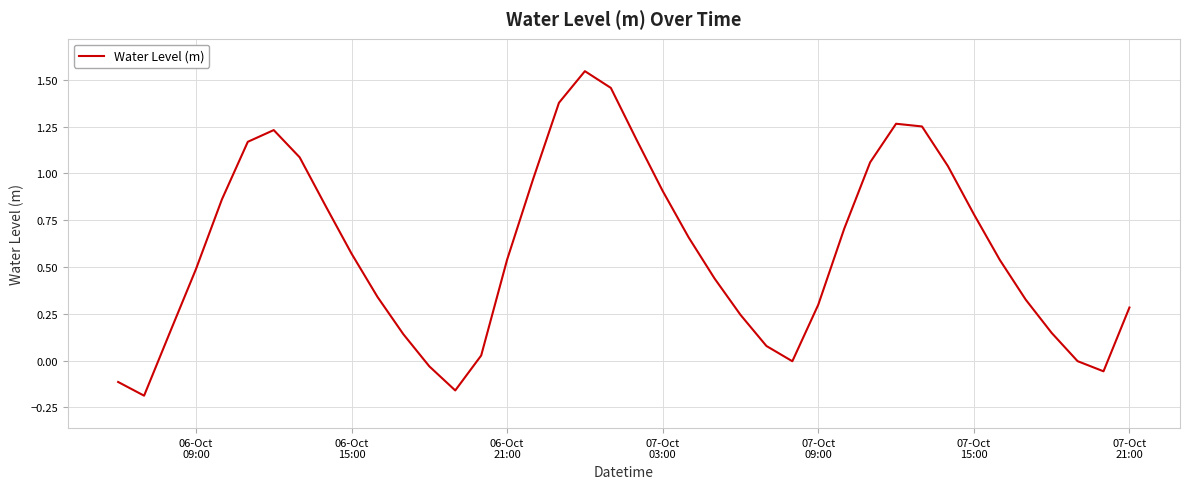

Does the chart have visible grid lines?

Yes